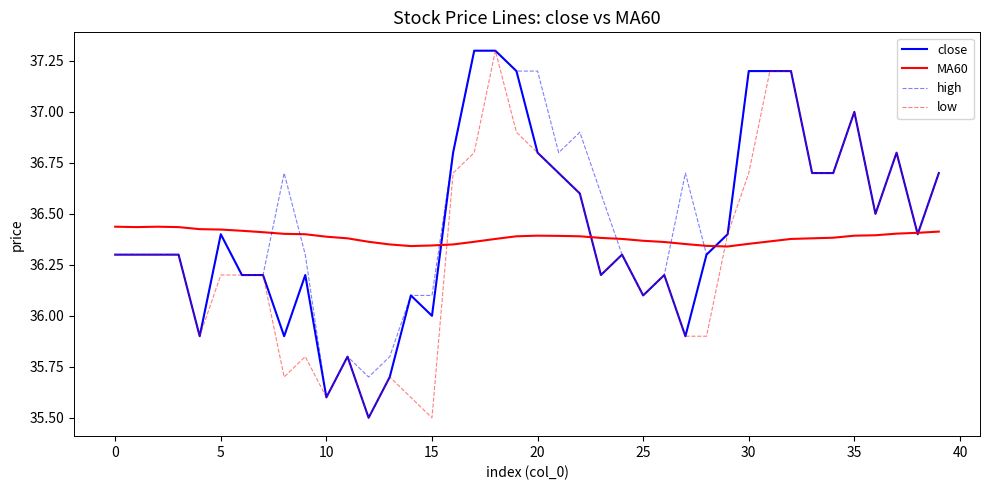

What is the greatest value displayed?

37.3